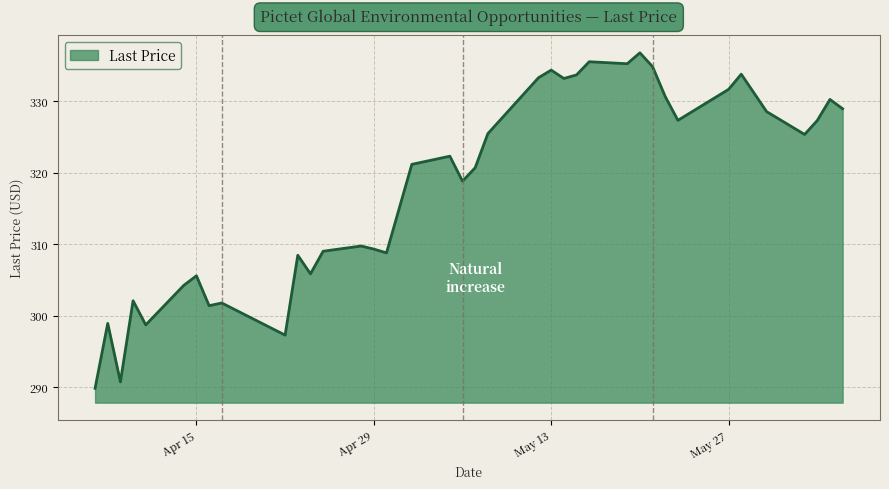

What is the difference between the maximum and minimum values?

46.9